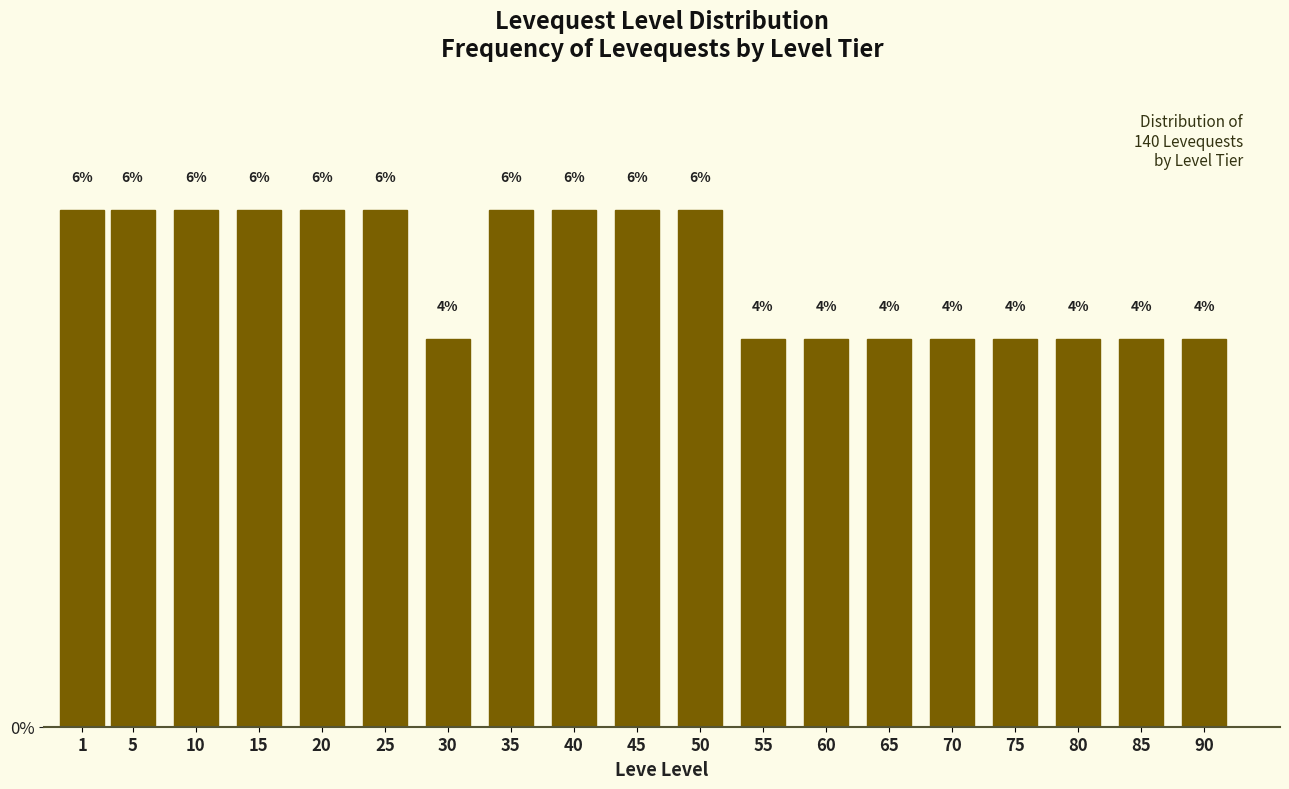

Which has a higher value, 80 or 5?

5